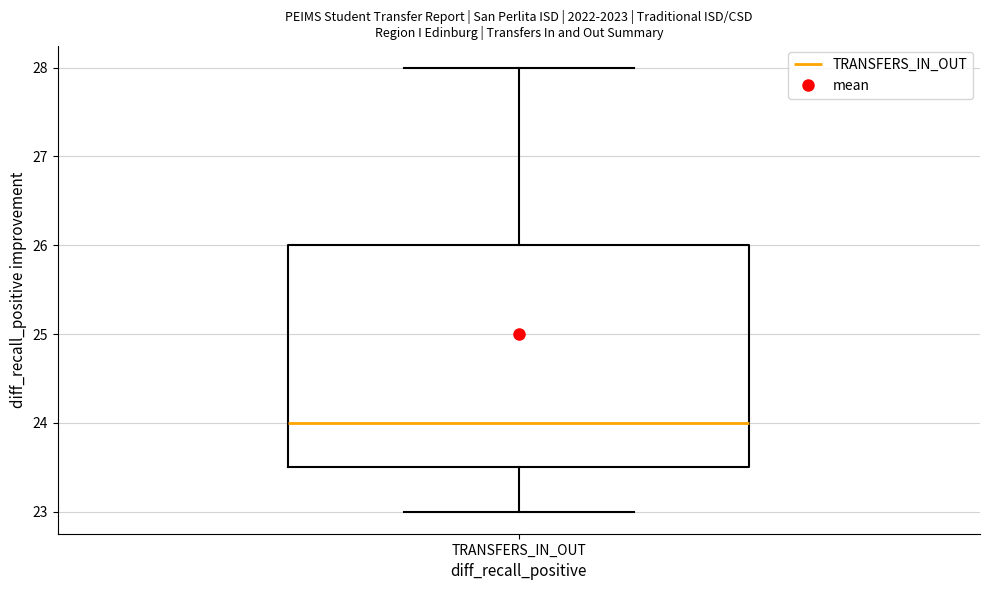

Read this box plot against the y-axis: the position of the median line, the range covered by the box, and the ends of both whiskers. The values are not printed on the chart, so give them approximately, as read against the axis.

median 24.0, box 23.5 to 26.0, whiskers 23.0 to 28.0